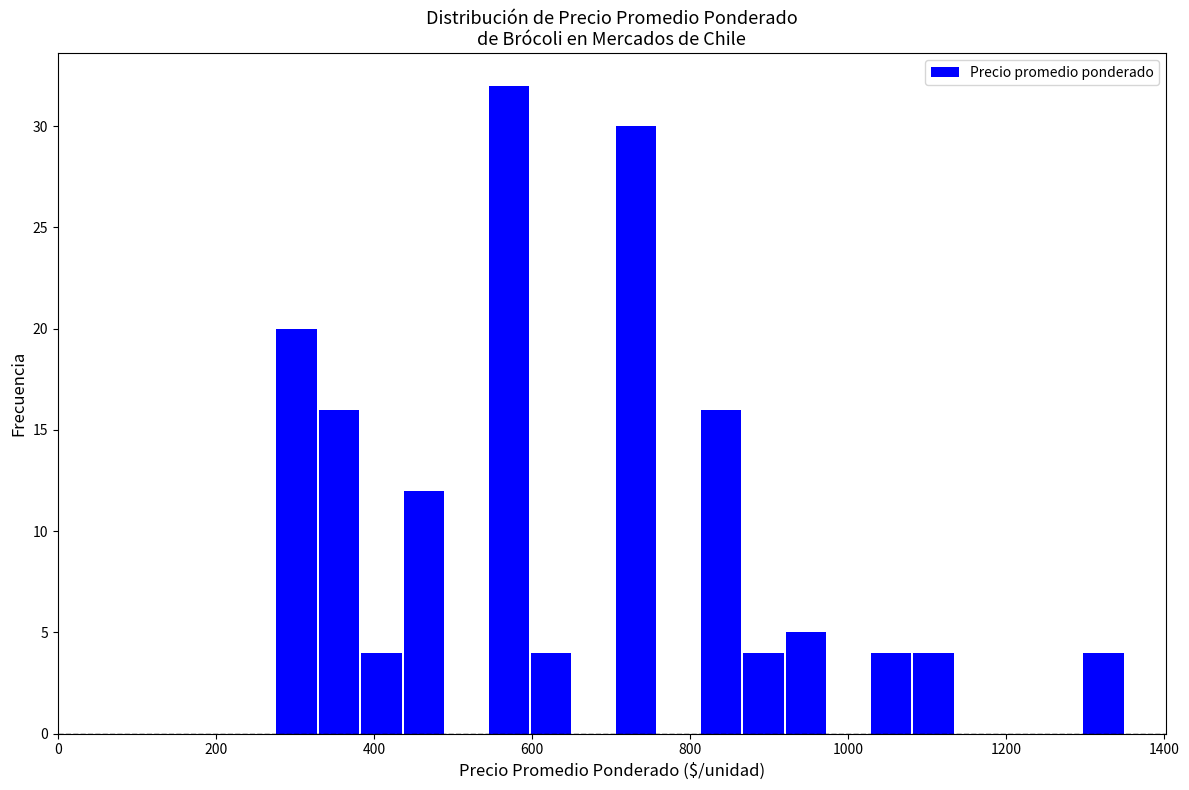

Around what value on the x-axis is the tallest bar? Give the approximate position of its centre, as read against the axis.

580